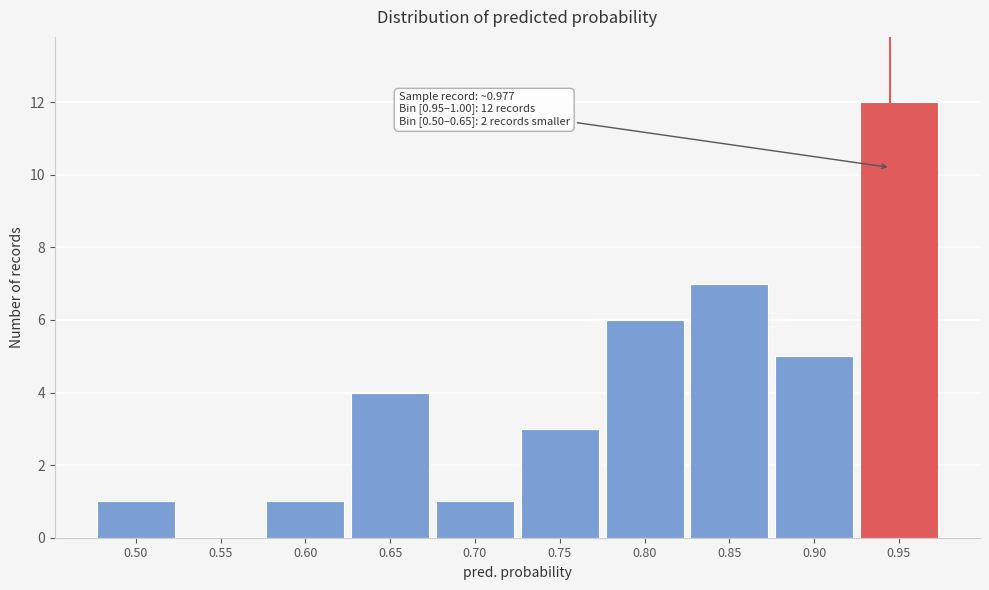

Reading left to right, what are all the values shown in this chart?

0.50=1	0.55=0	0.60=1	0.65=4	0.70=1	0.75=3	0.80=6	0.85=7	0.90=5	0.95=12